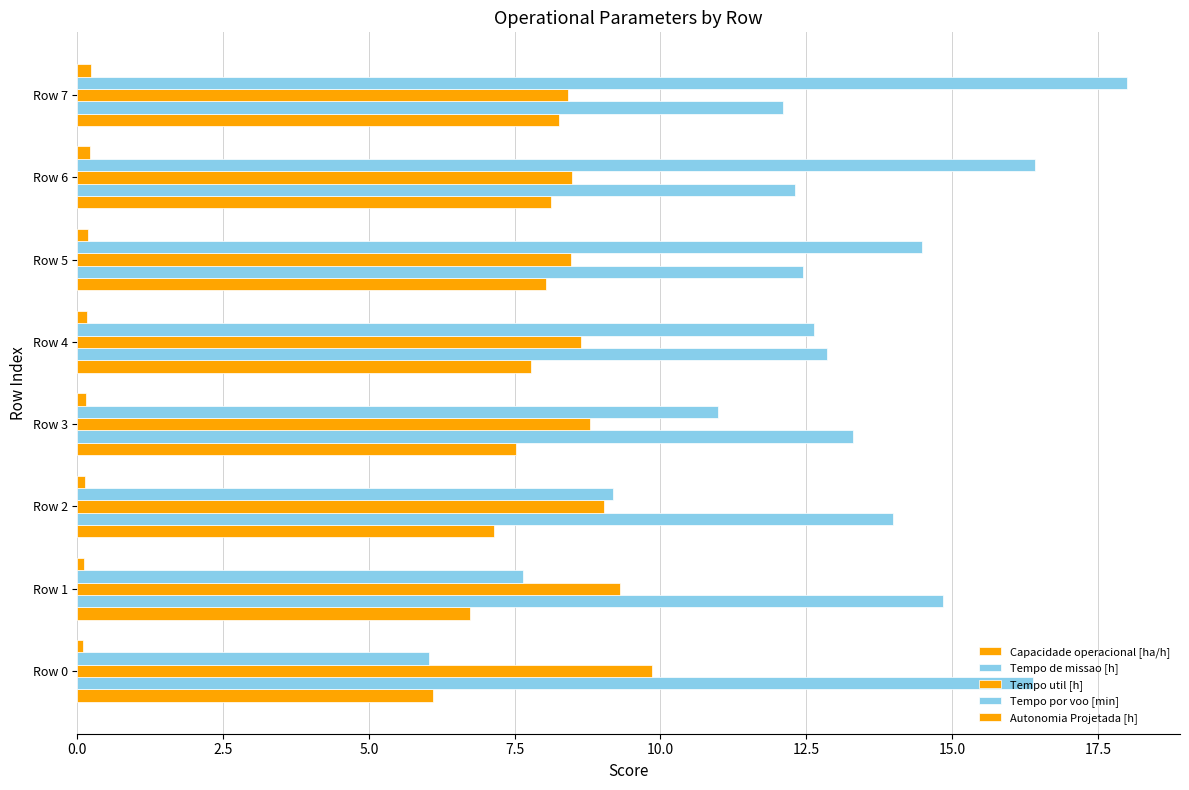

How many values in the Tempo por voo [min] series are below 12?

4